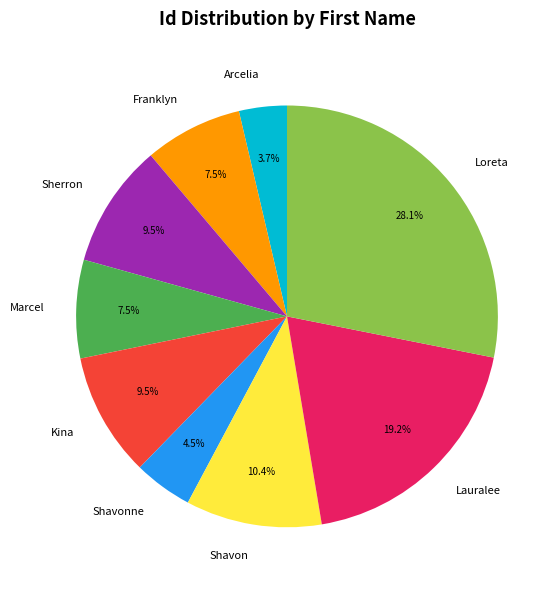

Which slice is the largest?

Loreta